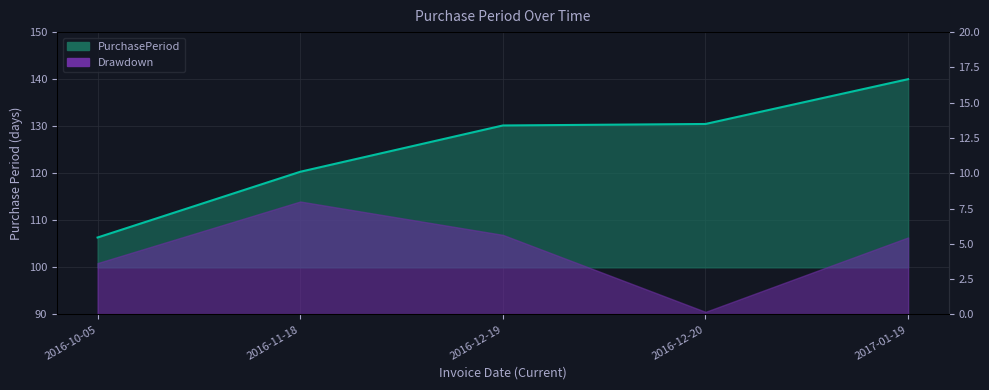

How many lines are shown in the chart?

1